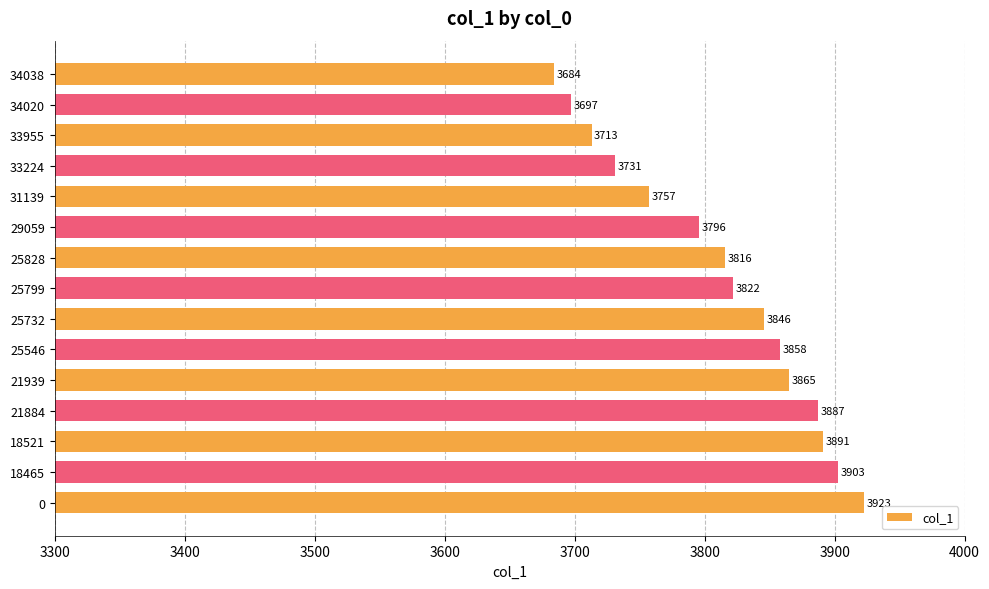

Which has a higher value, 21884 or 33224?

21884